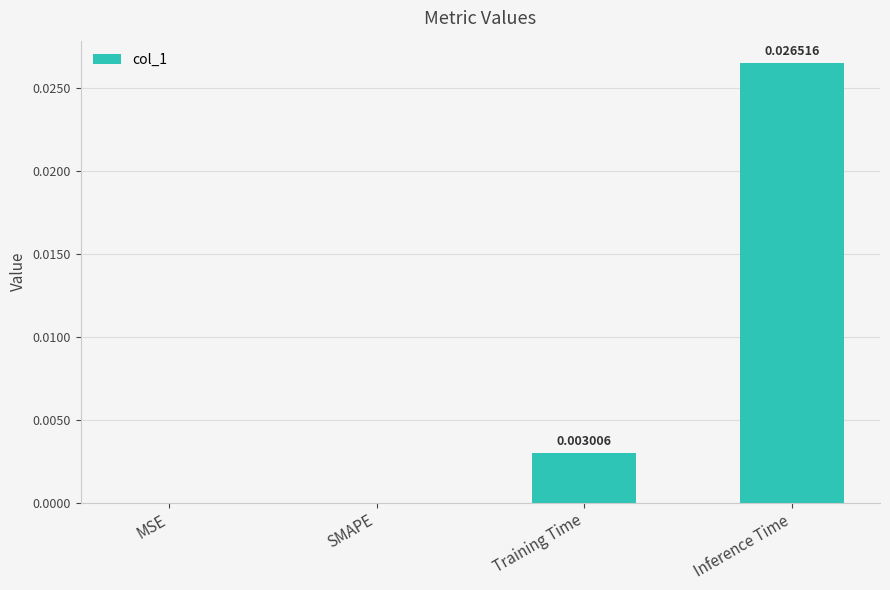

Which has a higher value, Training Time or SMAPE?

Training Time